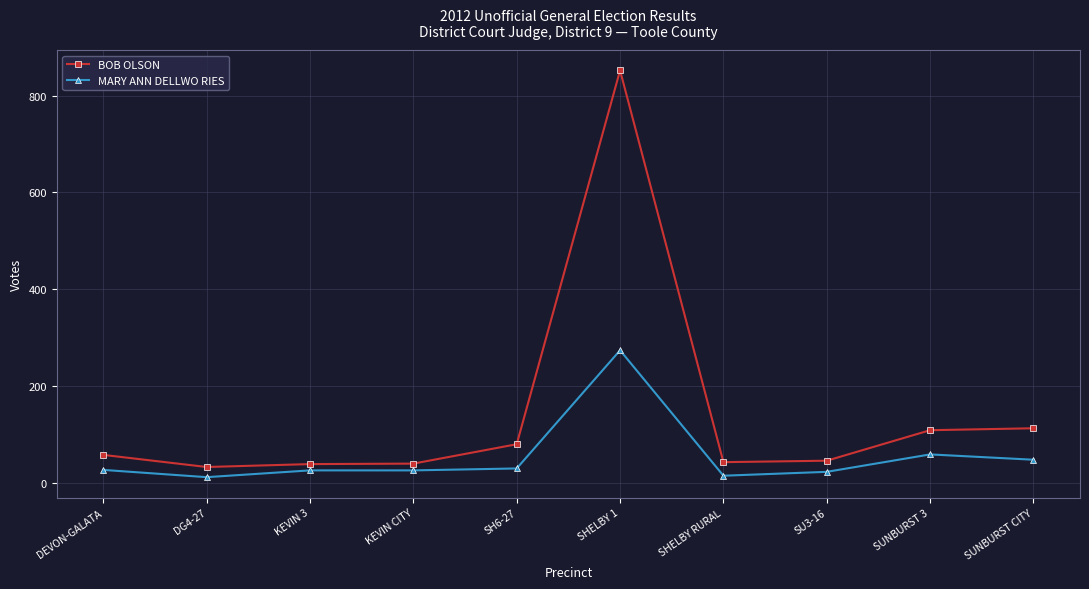

What is the value of the MARY ANN DELLWO RIES point at the 1st from the left?

27